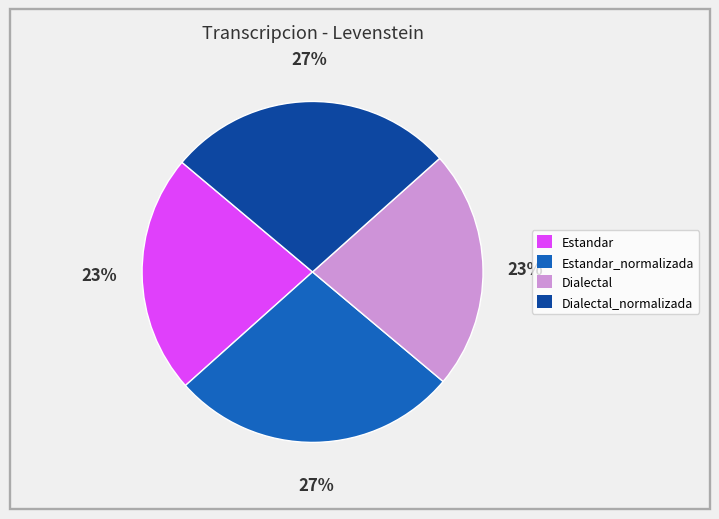

Does any single category account for the majority?

No